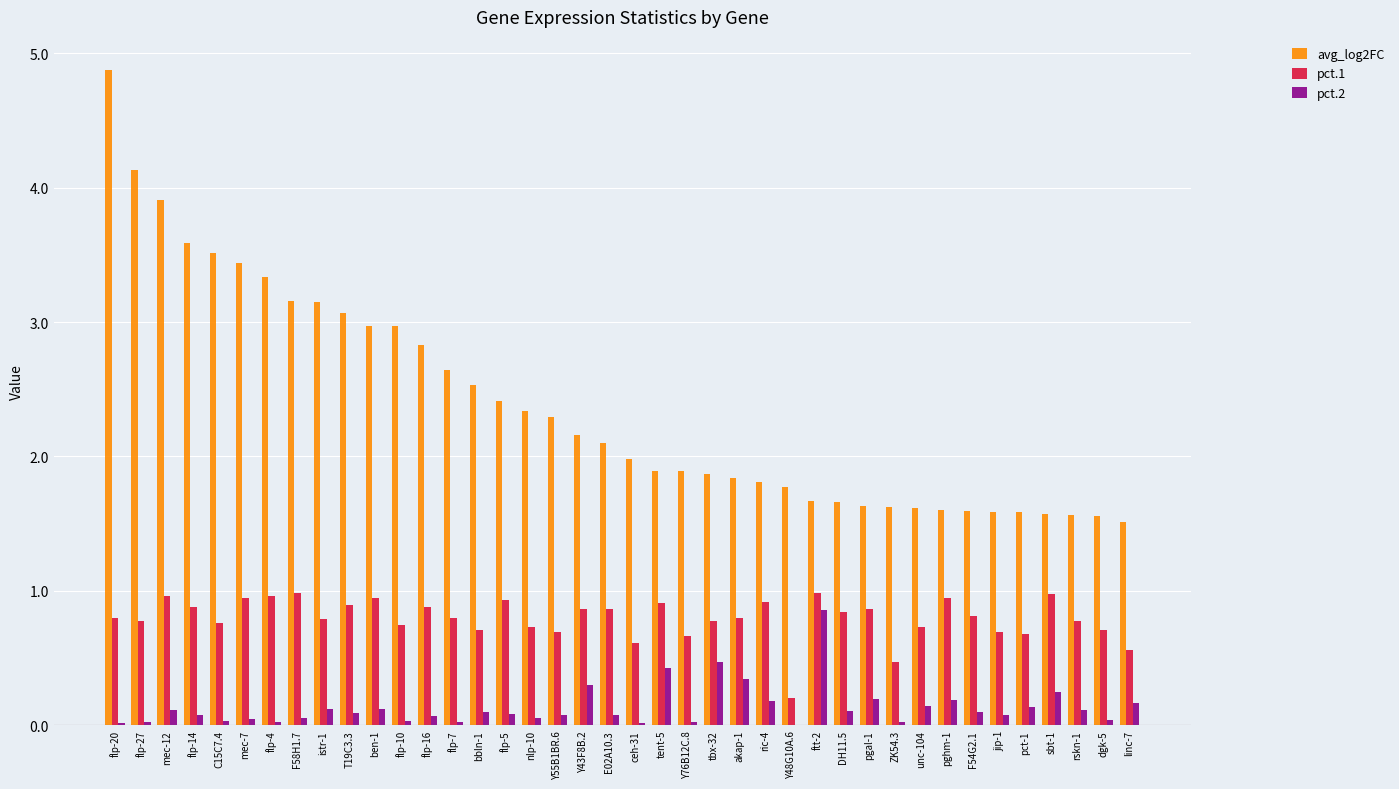

Are the bars grouped side by side (vs. stacked)?

Yes